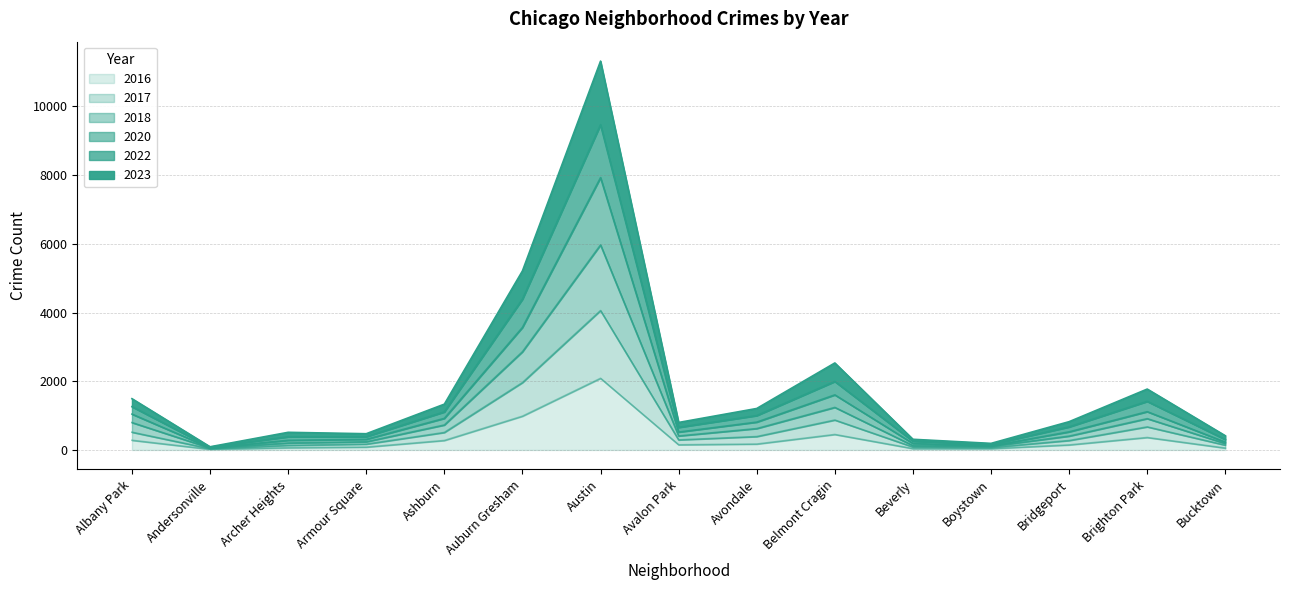

At Avondale, list the series in order from smallest to largest.

2016, 2017, 2022, 2018, 2020, 2023